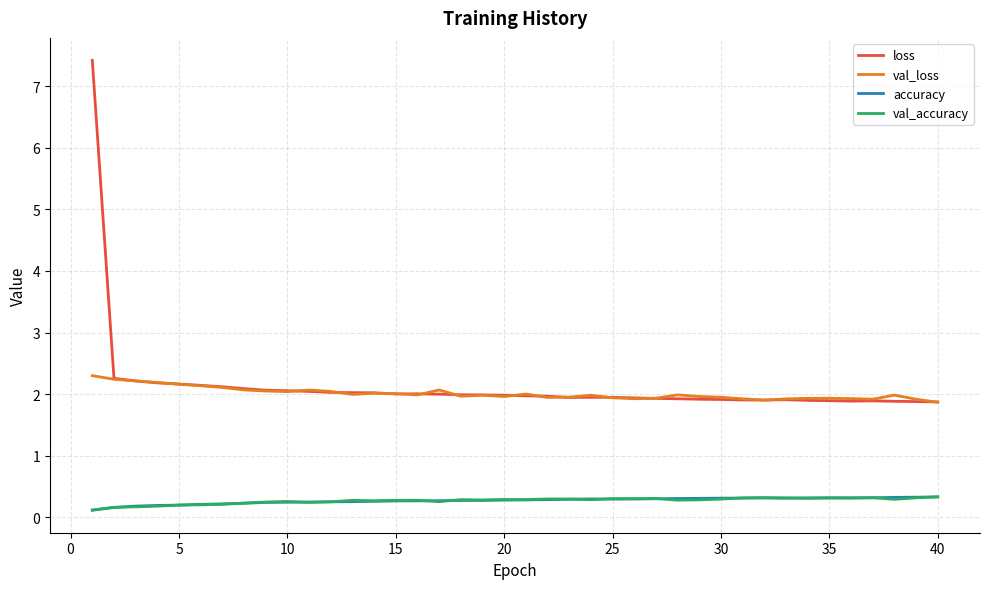

True or false: accuracy and val_loss cross at least once.

False